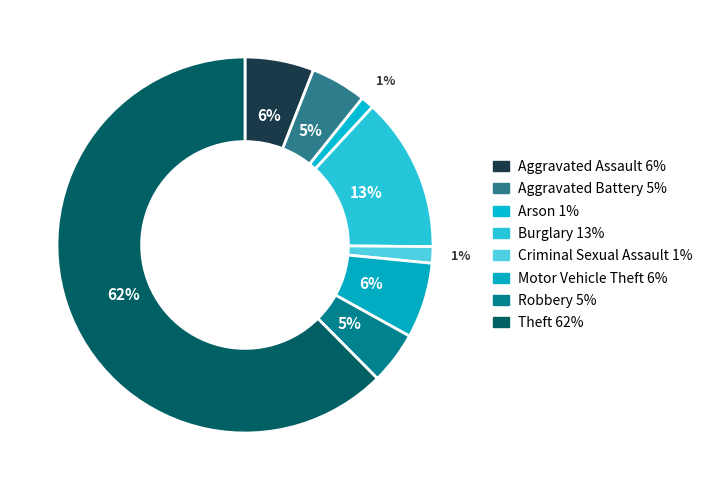

Which slice represents more than half of the pie?

Theft